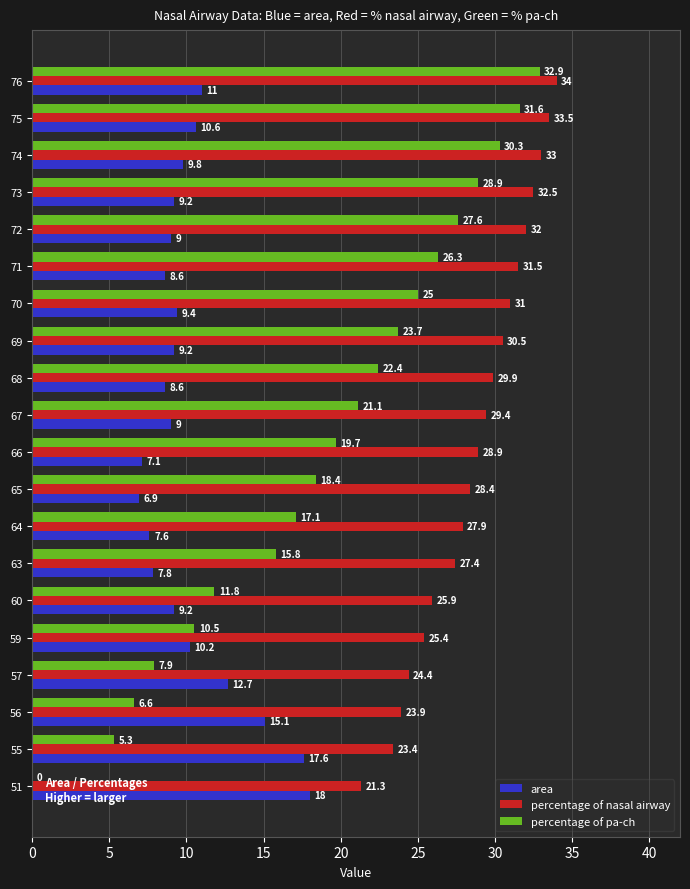

What is the sum of the area values at 69 and 60?

18.4